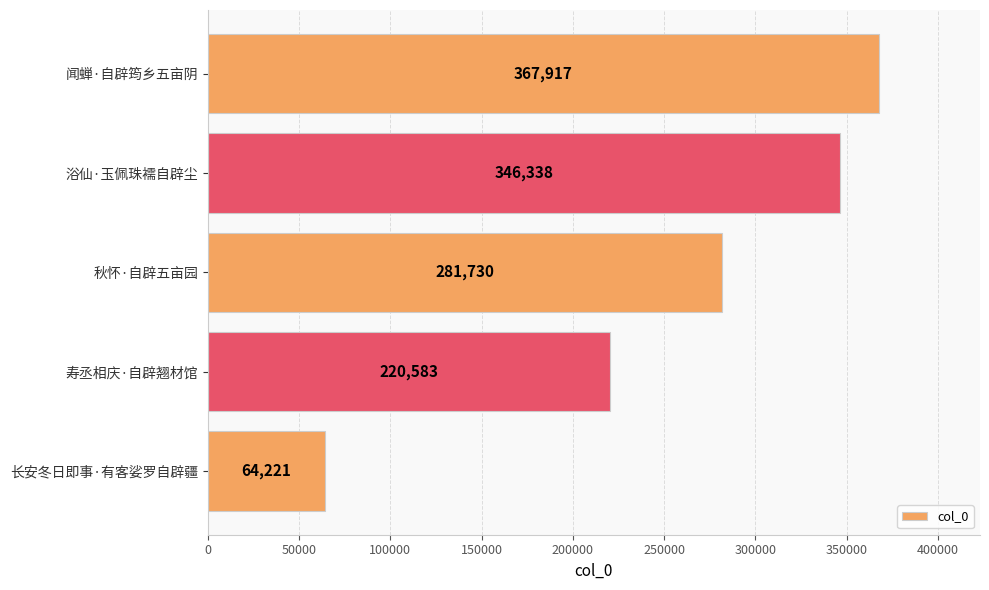

List the labels in order of value, largest first.

闻蝉·自辟筠乡五亩阴, 浴仙·玉佩珠襦自辟尘, 秋怀·自辟五亩园, 寿丞相庆·自辟翘材馆, 长安冬日即事·有客娑罗自辟疆